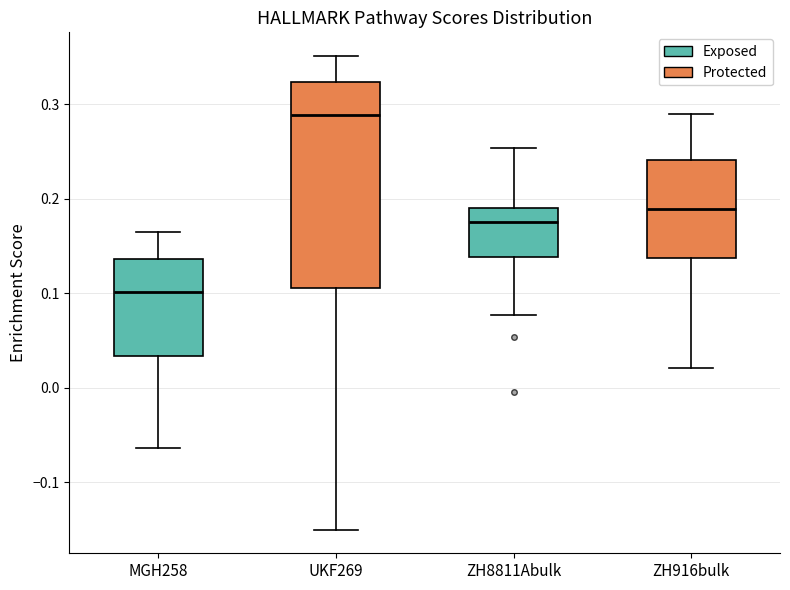

Reading left to right, transcribe this box plot: for each box, give where its median line is, the range the box spans, and where its two whiskers end, as read against the y-axis. The values are not printed on the chart, so give them approximately, as read against the axis.

MGH258: median 0.10, box 0.03 to 0.14, whiskers -0.06 to 0.16
UKF269: median 0.29, box 0.11 to 0.32, whiskers -0.15 to 0.35
ZH8811Abulk: median 0.17, box 0.14 to 0.19, whiskers 0.08 to 0.25
ZH916bulk: median 0.19, box 0.14 to 0.24, whiskers 0.02 to 0.29